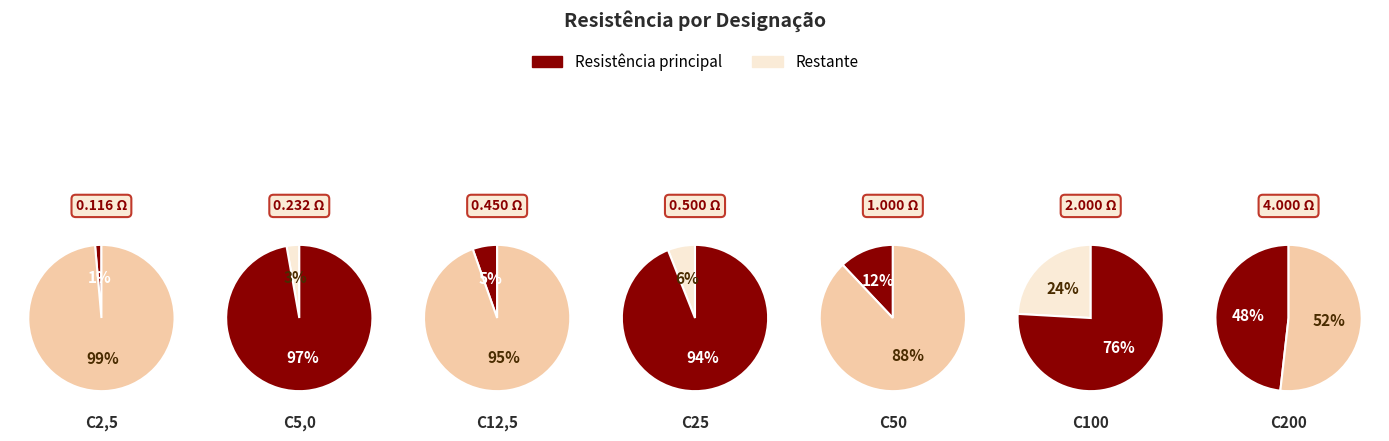

Which slice is the smallest?

C2,5